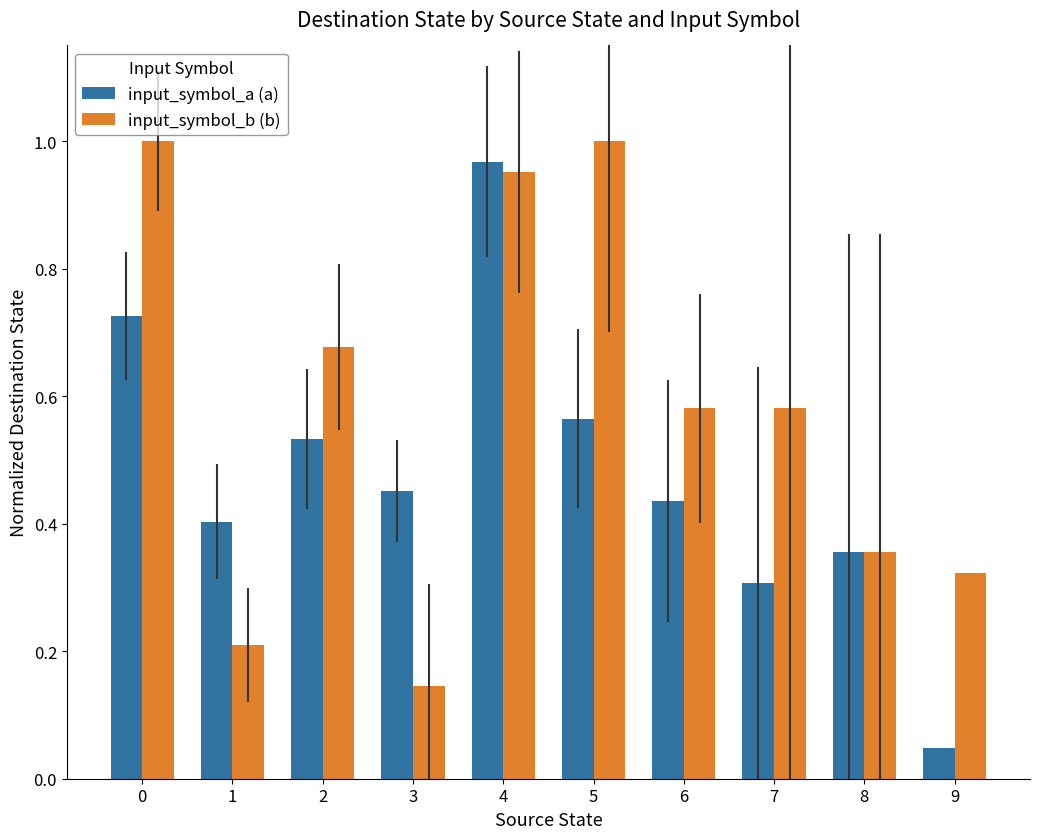

Are the bars grouped side by side (vs. stacked)?

Yes